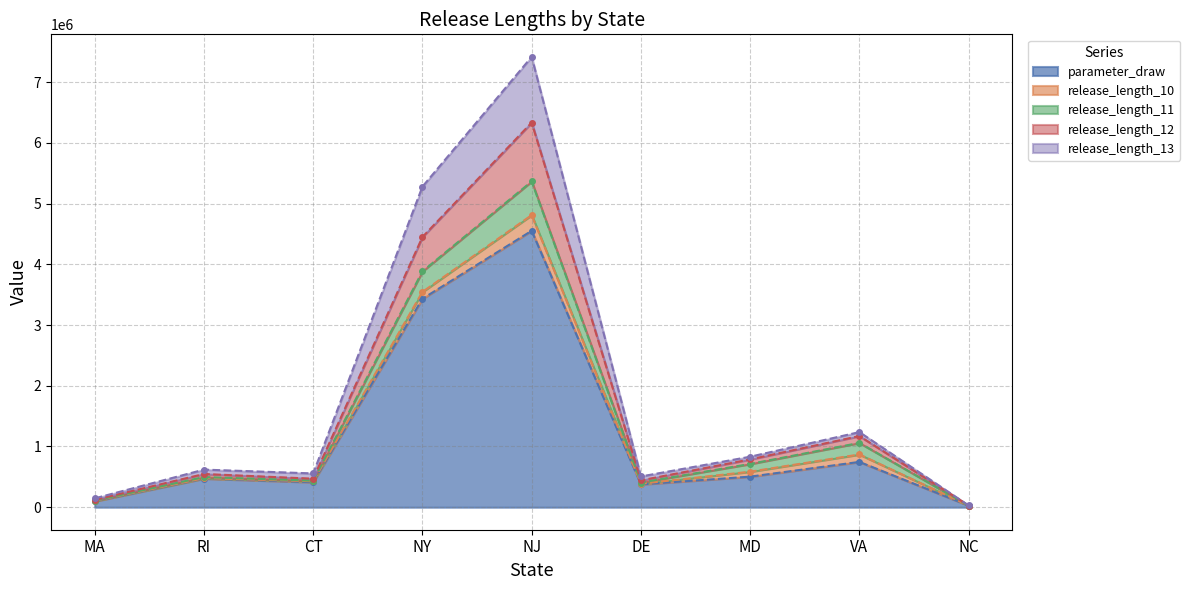

At which category is the sum across all series the highest?

NJ